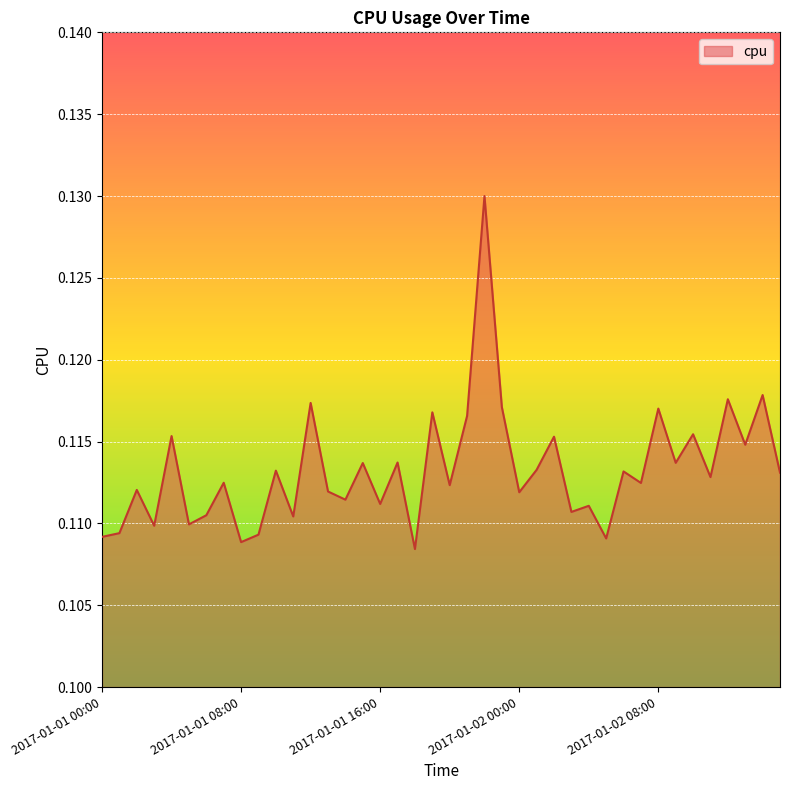

What is the label of the 30th point from the right?

2017-01-01 10:00